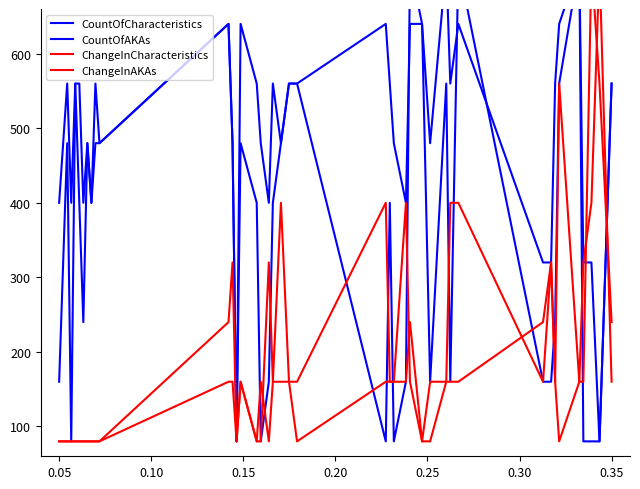

Which series ends up on top after the final intersection of CountOfAKAs and CountOfCharacteristics?

CountOfCharacteristics